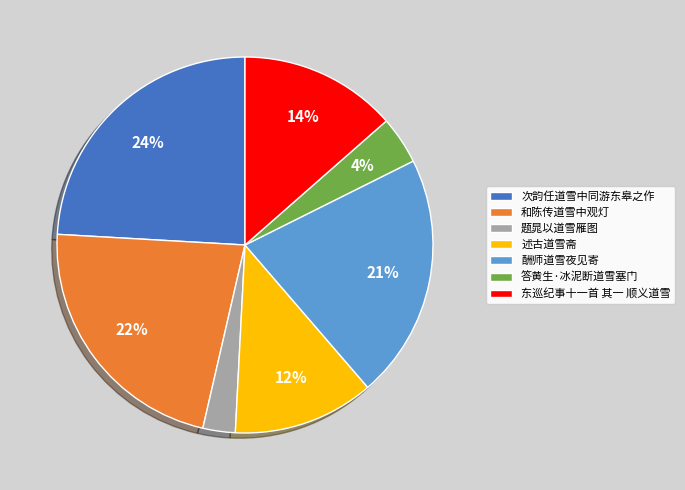

Is the sum of 酬师道雪夜见寄 and 次韵任道雪中同游东皋之作 greater than half?

No